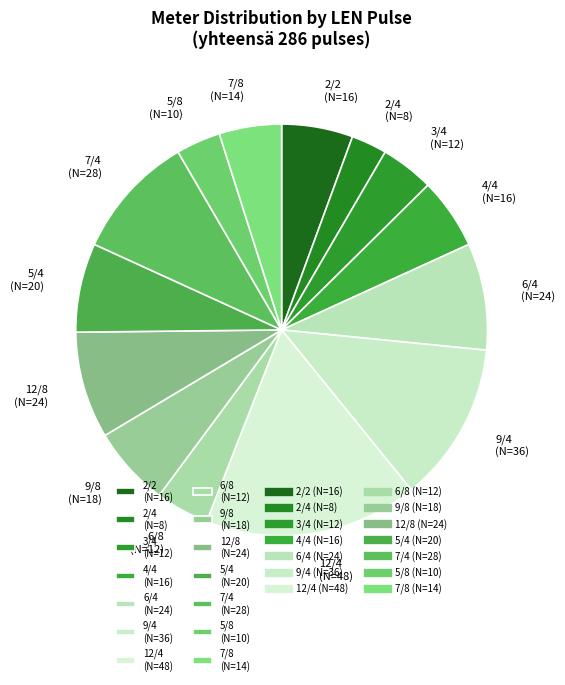

Does any single category account for the majority?

No